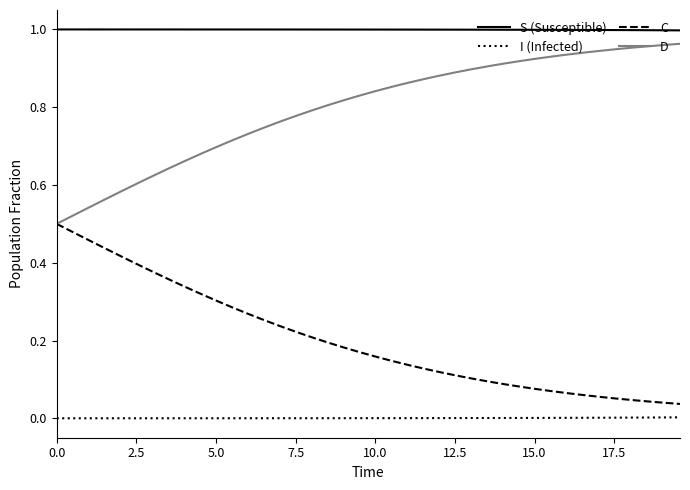

Does the chart display data point markers on the line(s)?

No